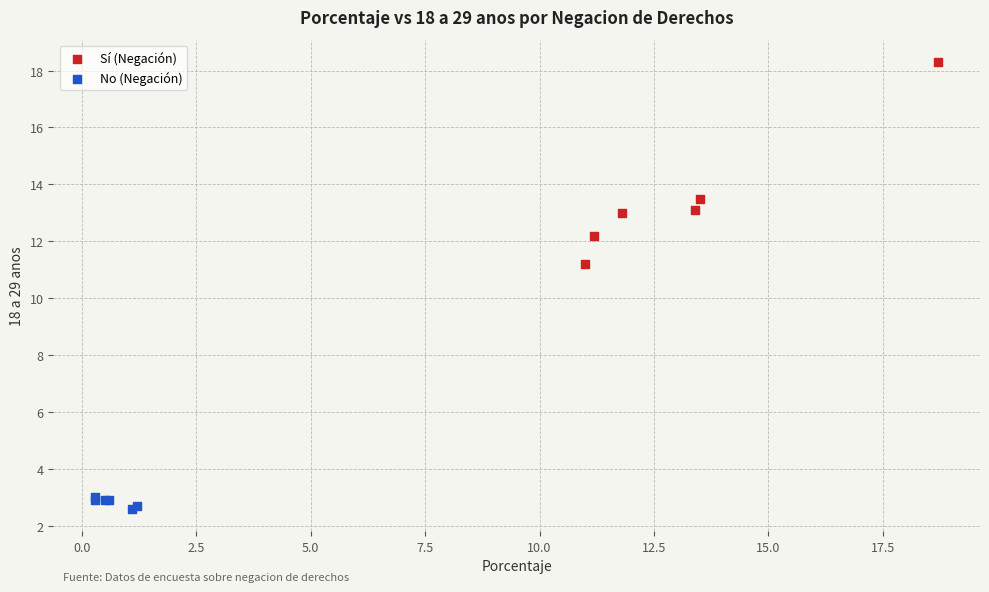

Which series contains the highest Y value?

Sí (Negación)